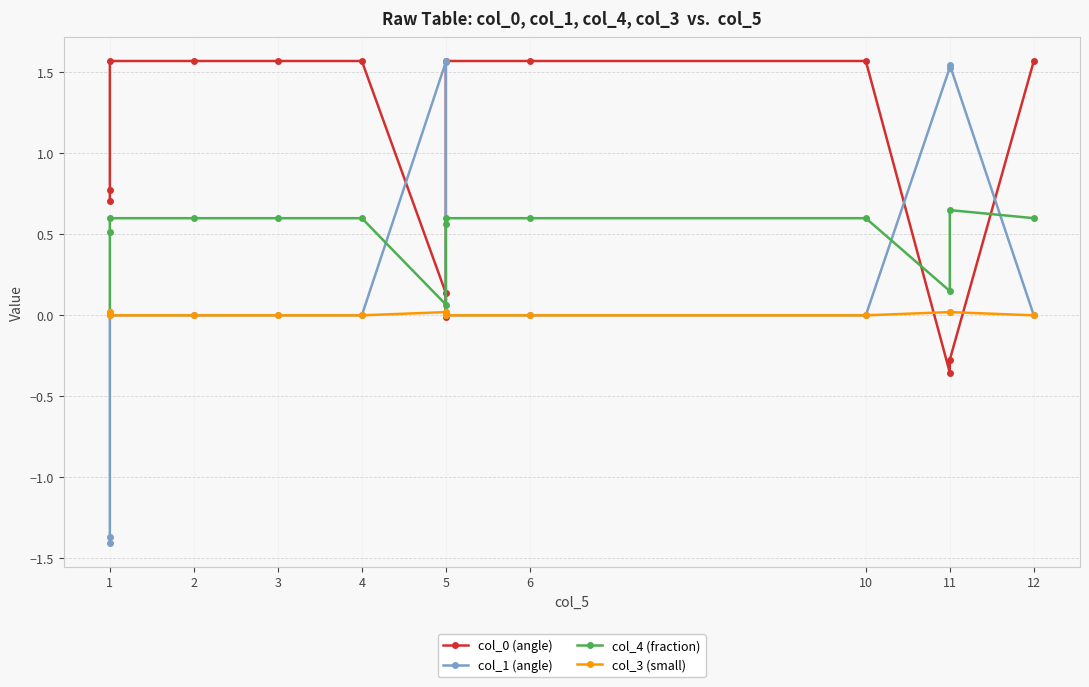

Which series changed the most between 5 and 11?

col_0 (angle)